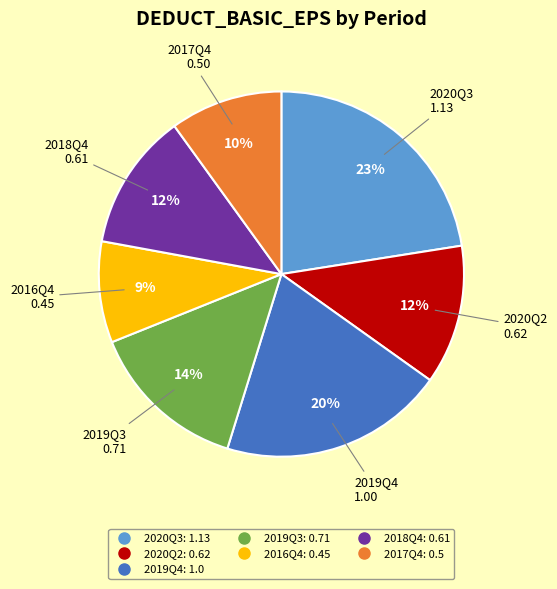

Count the number of slices in the pie.

7